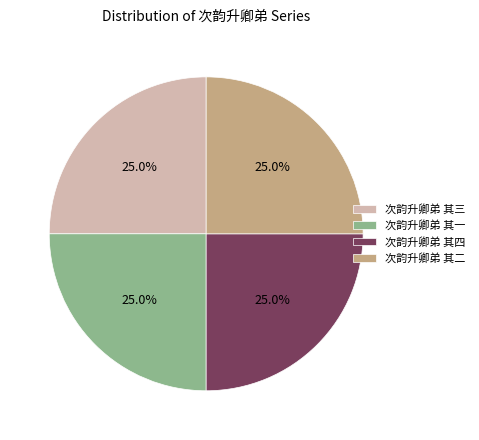

Approximately how many times larger is the value at 次韵升卿弟 其三 compared to 次韵升卿弟 其一?

1.0